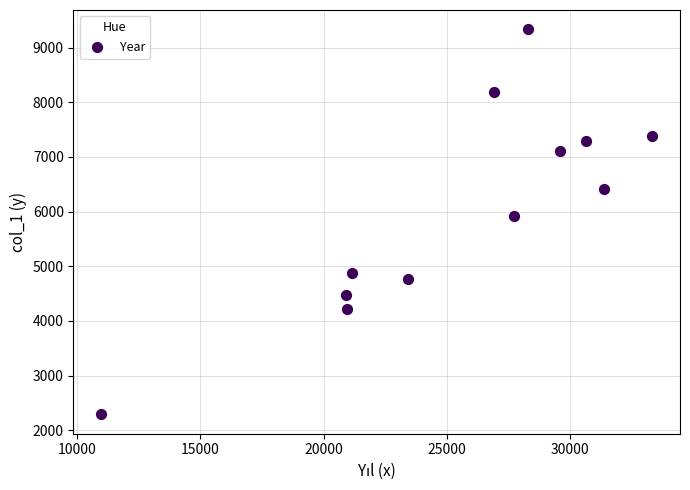

What Y value in the scatter plot is closest to 5813?

5919